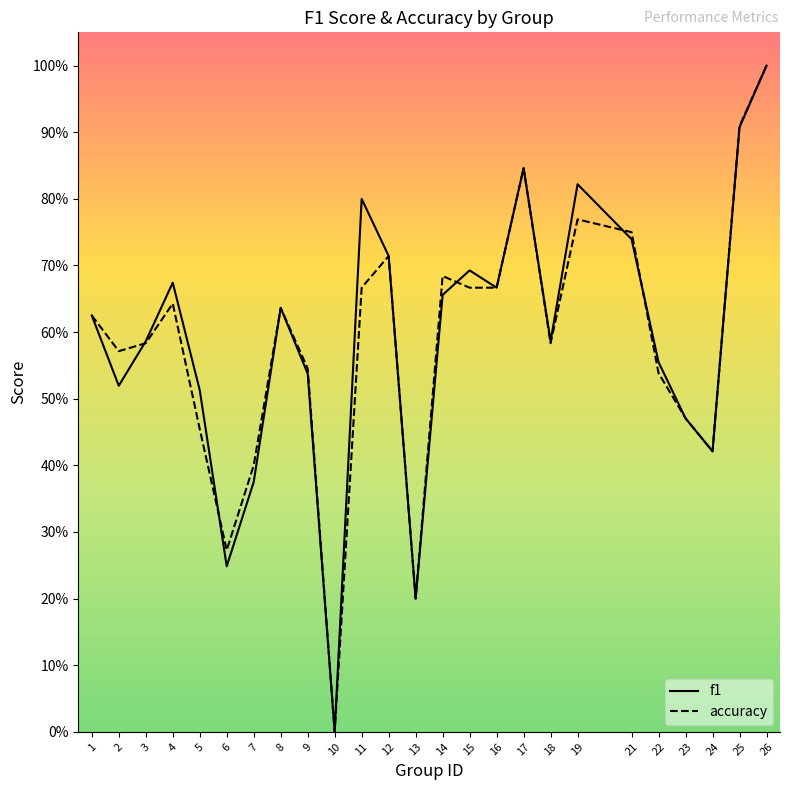

Which series changed the most between 5 and 18?

accuracy